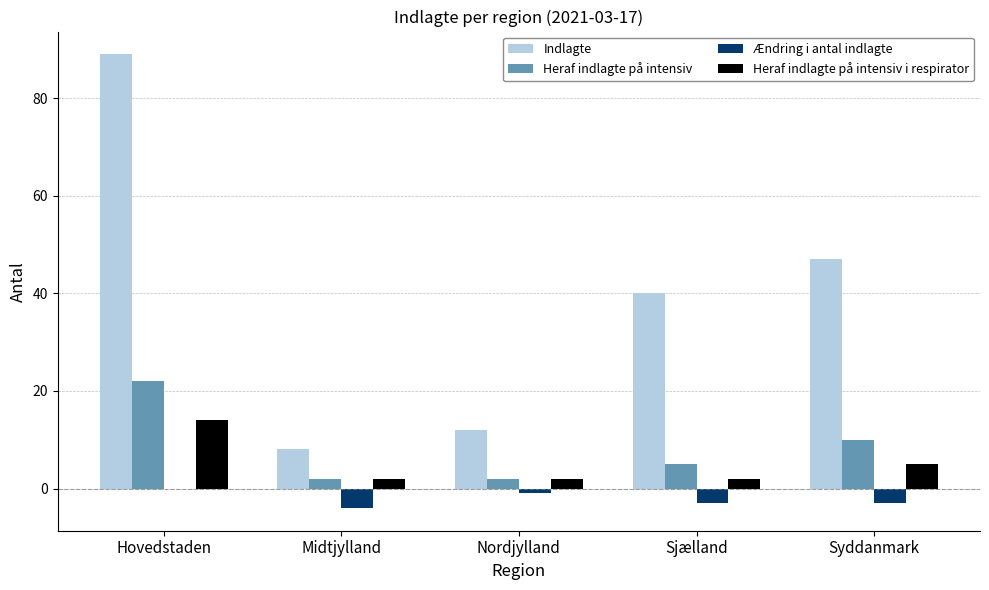

Reading left to right, list all the values displayed in this chart.

Indlagte: 89	8	12	40	47
Heraf indlagte på intensiv: 22	2	2	5	10
Ændring i antal indlagte: 0	-4	-1	-3	-3
Heraf indlagte på intensiv i respirator: 14	2	2	2	5